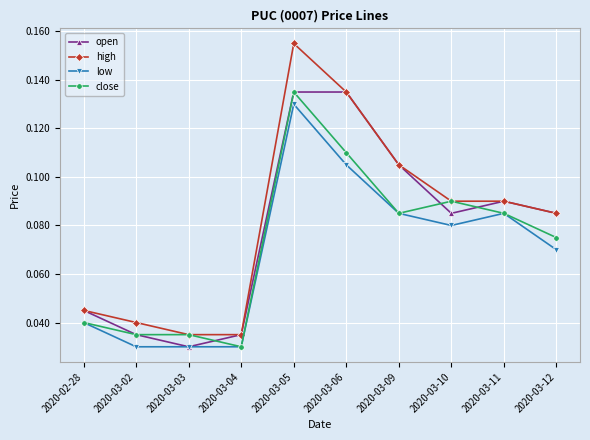

The value of low at 2020-02-28 is 0.1. True or false?

False